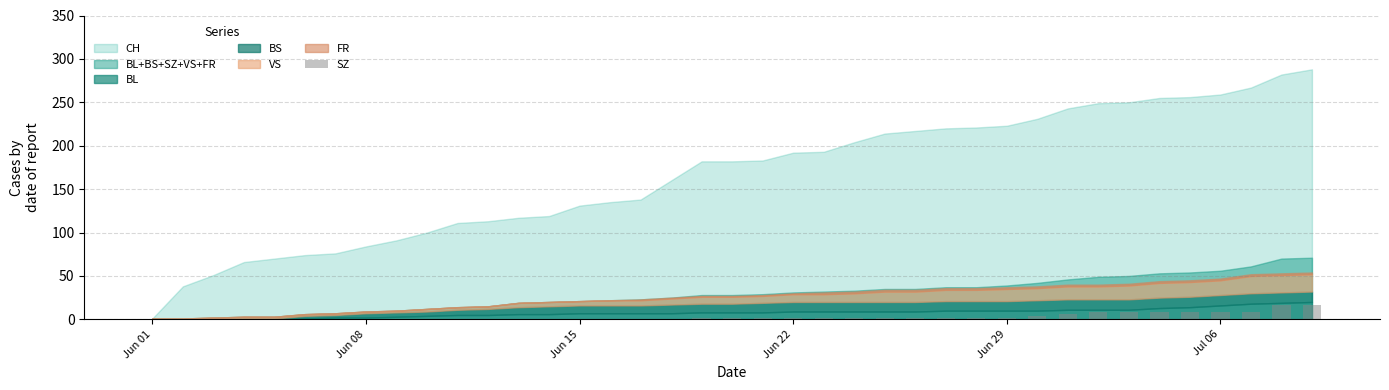

What is the maximum value shown in the chart?

17